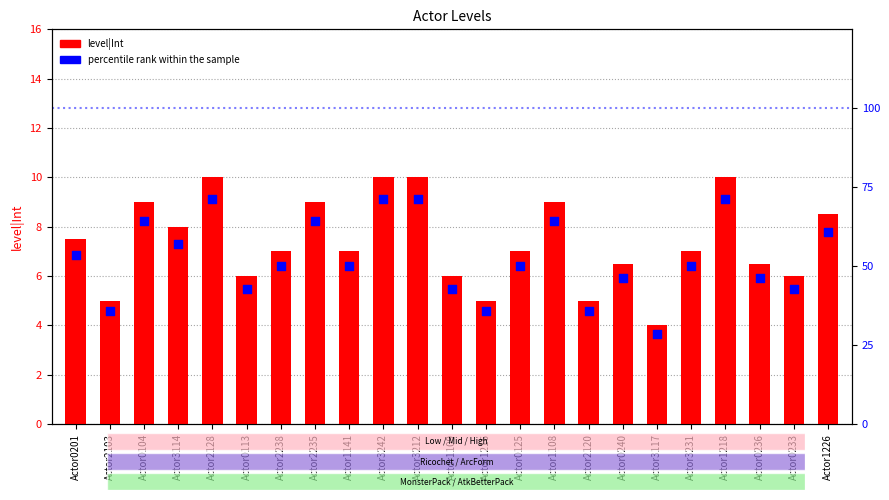

What are all the series names shown in the legend?

level|Int, percentile rank within the sample